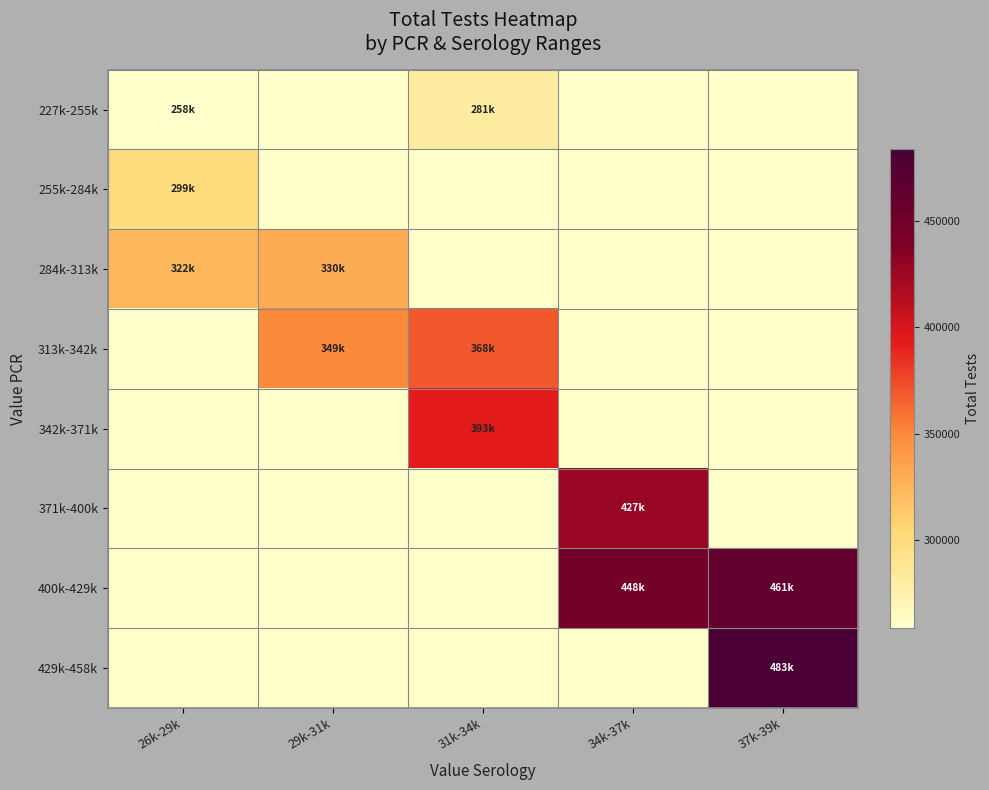

Reading left to right, what are all the values shown in this chart?

227k-255k: 26k-29k=258355.3	29k-31k=258355.3	31k-34k=281142.5	34k-37k=258355.3	37k-39k=258355.3
255k-284k: 26k-29k=299576.7	29k-31k=258355.3	31k-34k=258355.3	34k-37k=258355.3	37k-39k=258355.3
284k-313k: 26k-29k=322900.0	29k-31k=330247.3	31k-34k=258355.3	34k-37k=258355.3	37k-39k=258355.3
313k-342k: 26k-29k=258355.3	29k-31k=349773.0	31k-34k=368938.3	34k-37k=258355.3	37k-39k=258355.3
342k-371k: 26k-29k=258355.3	29k-31k=258355.3	31k-34k=393738.8	34k-37k=258355.3	37k-39k=258355.3
371k-400k: 26k-29k=258355.3	29k-31k=258355.3	31k-34k=258355.3	34k-37k=427335.3	37k-39k=258355.3
400k-429k: 26k-29k=258355.3	29k-31k=258355.3	31k-34k=258355.3	34k-37k=448323.5	37k-39k=461756.0
429k-458k: 26k-29k=258355.3	29k-31k=258355.3	31k-34k=258355.3	34k-37k=258355.3	37k-39k=483885.0